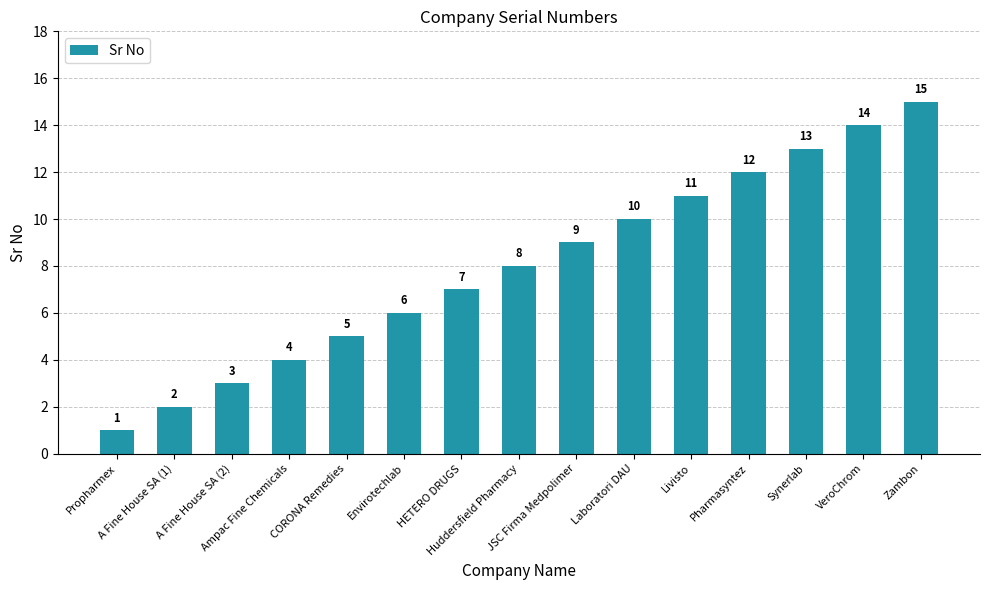

Reading right to left, what are all the values shown in this chart?

15	14	13	12	11	10	9	8	7	6	5	4	3	2	1